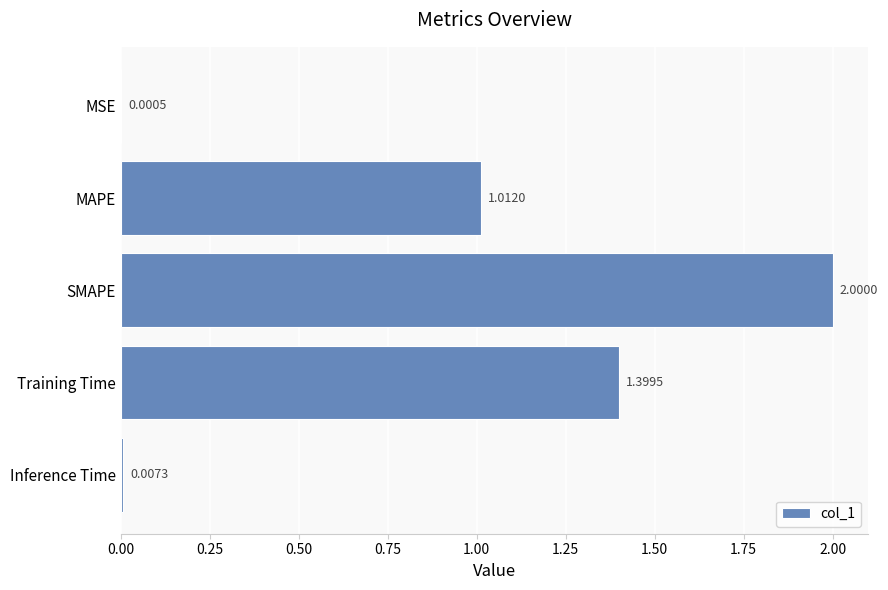

What is the sum of the values at Training Time and Inference Time?

1.4